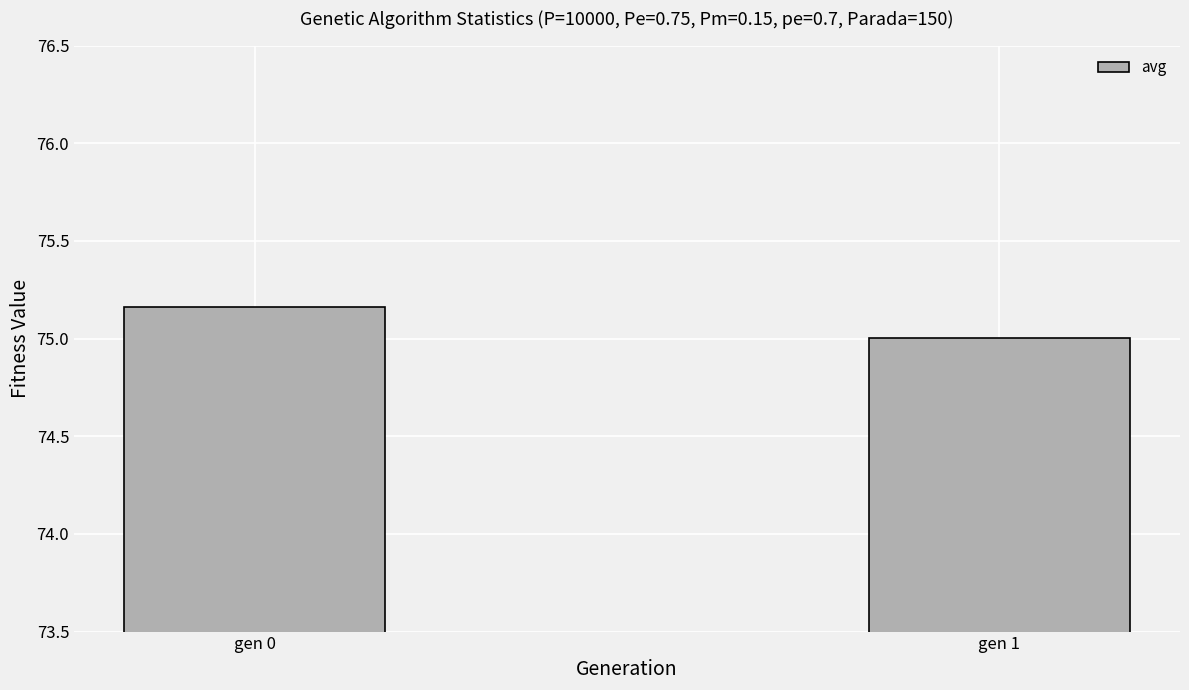

Rank the categories by value from lowest to highest.

gen 1, gen 0